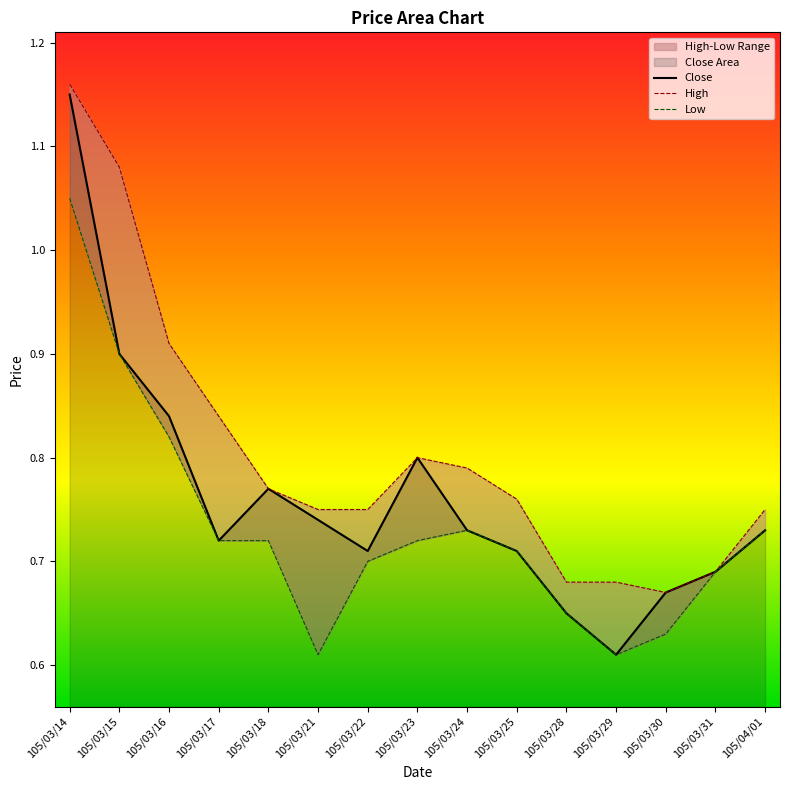

What is the minimum value for Low?

0.6